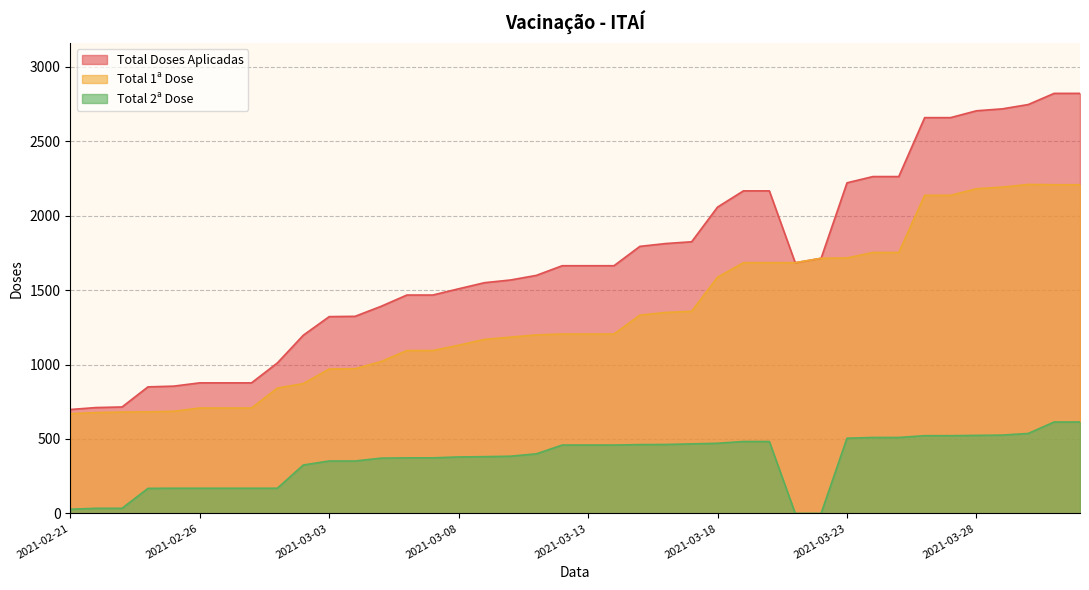

Reading left to right, what are all the values shown in this chart?

Total Doses Aplicadas: 2021-02-21=698	2021-02-22=711	2021-02-23=715	2021-02-24=850	2021-02-25=855	2021-02-26=877	2021-02-27=877	2021-02-28=877	2021-03-01=1011	2021-03-02=1197	2021-03-03=1322	2021-03-04=1324	2021-03-05=1391	2021-03-06=1467	2021-03-07=1467	2021-03-08=1509	2021-03-09=1550	2021-03-10=1568	2021-03-11=1599	2021-03-12=1664	2021-03-13=1664	2021-03-14=1664	2021-03-15=1794	2021-03-16=1813	2021-03-17=1825	2021-03-18=2058	2021-03-19=2167	2021-03-20=2167	2021-03-21=1684	2021-03-22=1714	2021-03-23=2221	2021-03-24=2263	2021-03-25=2263	2021-03-26=2659	2021-03-27=2659	2021-03-28=2705	2021-03-29=2718	2021-03-30=2747	2021-03-31=2822	2021-04-01=2822
Total 1ª Dose: 2021-02-21=670	2021-02-22=677	2021-02-23=681	2021-02-24=682	2021-02-25=686	2021-02-26=708	2021-02-27=708	2021-02-28=708	2021-03-01=842	2021-03-02=872	2021-03-03=970	2021-03-04=972	2021-03-05=1020	2021-03-06=1094	2021-03-07=1094	2021-03-08=1130	2021-03-09=1169	2021-03-10=1184	2021-03-11=1199	2021-03-12=1205	2021-03-13=1205	2021-03-14=1205	2021-03-15=1332	2021-03-16=1350	2021-03-17=1358	2021-03-18=1587	2021-03-19=1684	2021-03-20=1684	2021-03-21=1684	2021-03-22=1714	2021-03-23=1716	2021-03-24=1753	2021-03-25=1753	2021-03-26=2137	2021-03-27=2137	2021-03-28=2181	2021-03-29=2192	2021-03-30=2210	2021-03-31=2208	2021-04-01=2208
Total 2ª Dose: 2021-02-21=28	2021-02-22=34	2021-02-23=34	2021-02-24=168	2021-02-25=169	2021-02-26=169	2021-02-27=169	2021-02-28=169	2021-03-01=169	2021-03-02=325	2021-03-03=352	2021-03-04=352	2021-03-05=371	2021-03-06=373	2021-03-07=373	2021-03-08=379	2021-03-09=381	2021-03-10=384	2021-03-11=400	2021-03-12=459	2021-03-13=459	2021-03-14=459	2021-03-15=462	2021-03-16=463	2021-03-17=467	2021-03-18=471	2021-03-19=483	2021-03-20=483	2021-03-21=0	2021-03-22=0	2021-03-23=505	2021-03-24=510	2021-03-25=510	2021-03-26=522	2021-03-27=522	2021-03-28=524	2021-03-29=526	2021-03-30=537	2021-03-31=614	2021-04-01=614